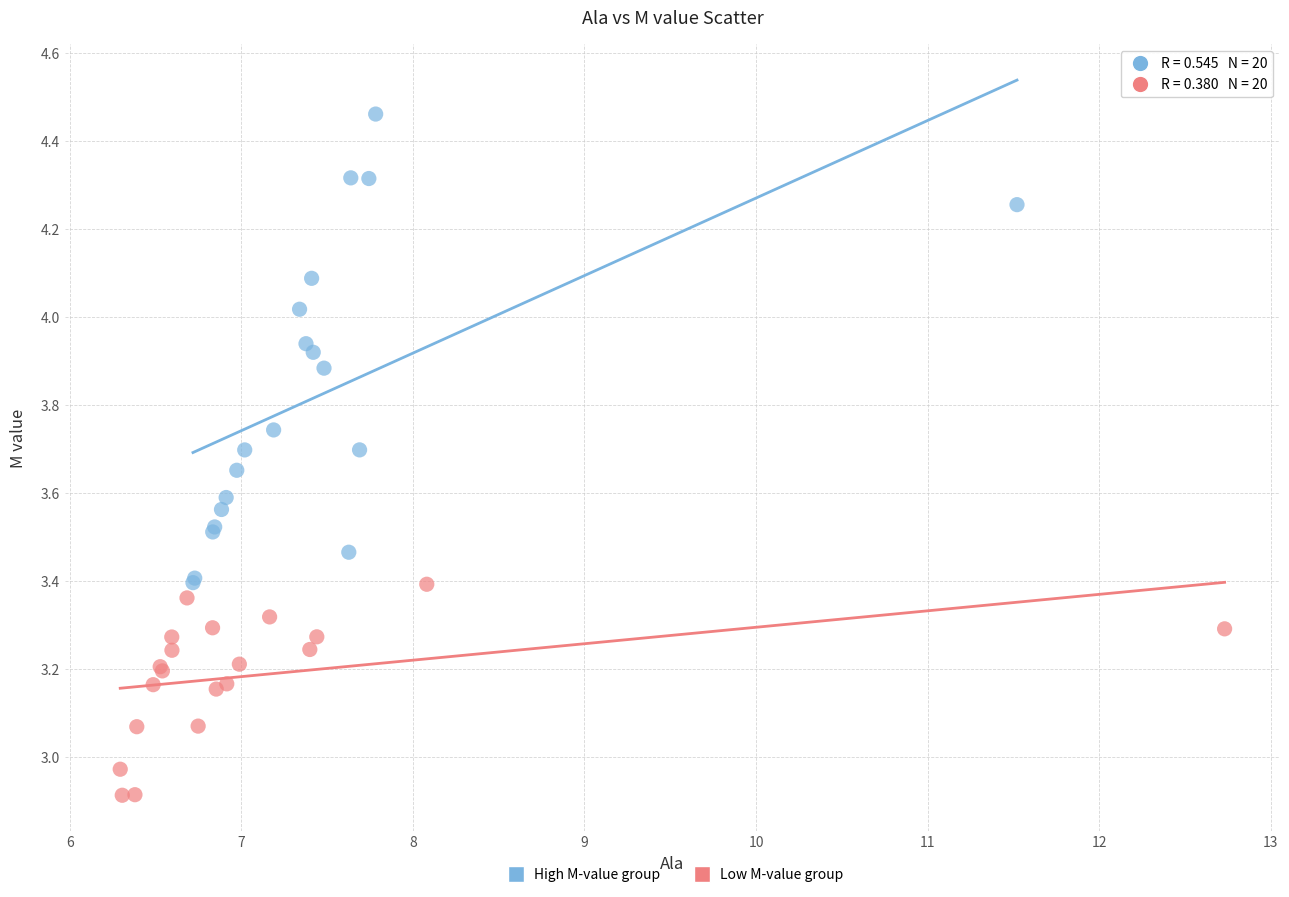

Which series has the largest Y range (max minus min)?

High M-value group